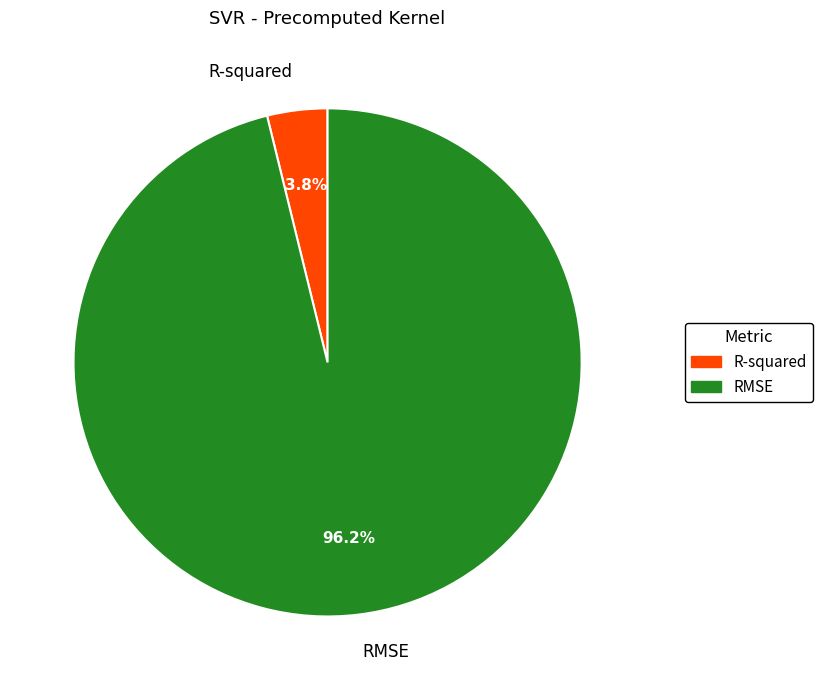

To the nearest percent, what portion does RMSE represent?

96%